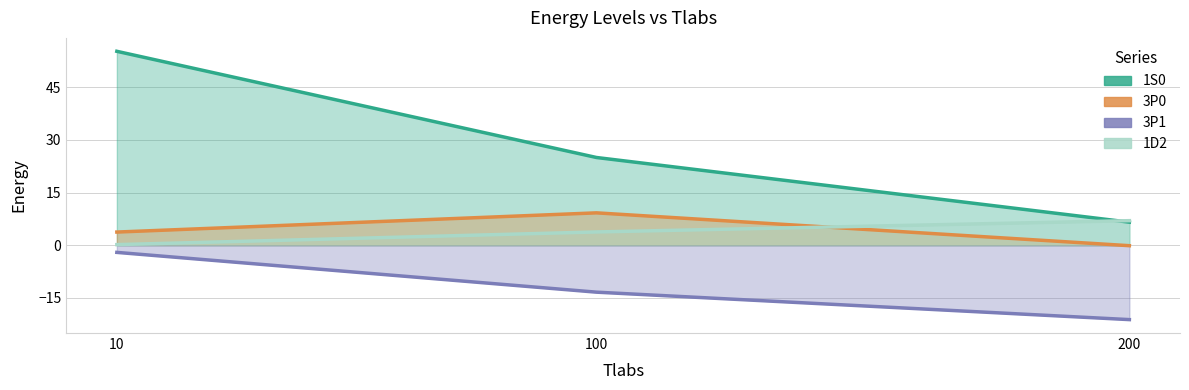

What is the value of the 3P1 point at the 3rd from the left?

-21.2